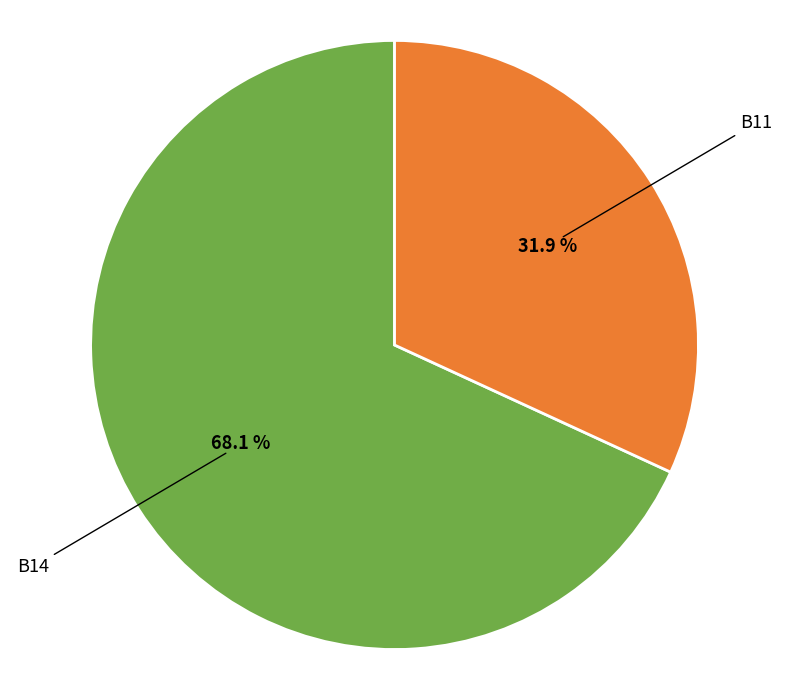

Does any single category account for the majority?

Yes